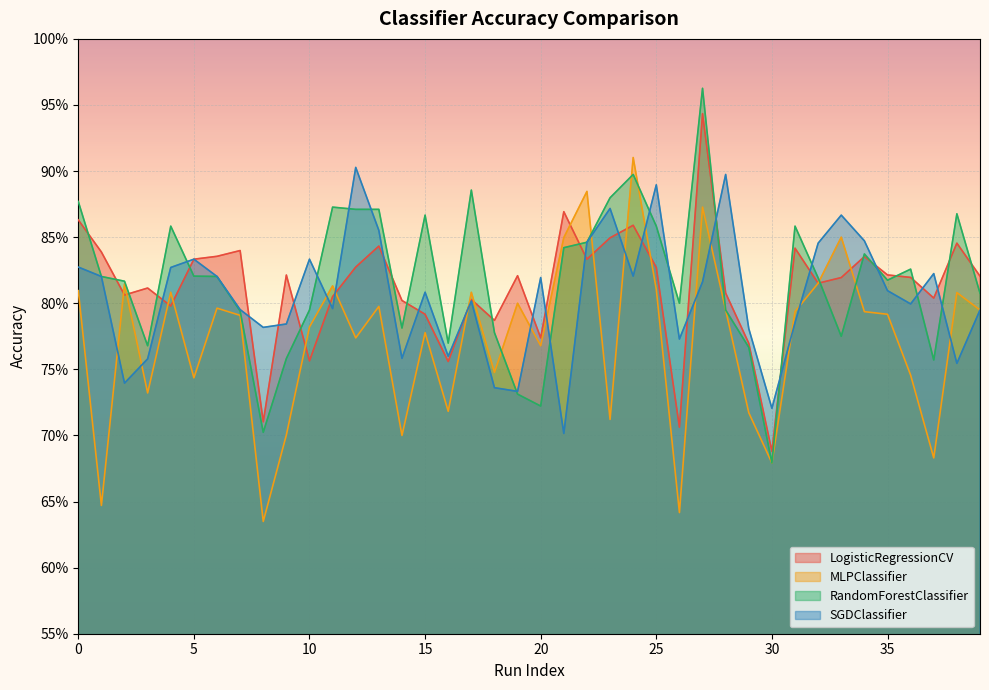

How many distinct data groups are displayed?

4